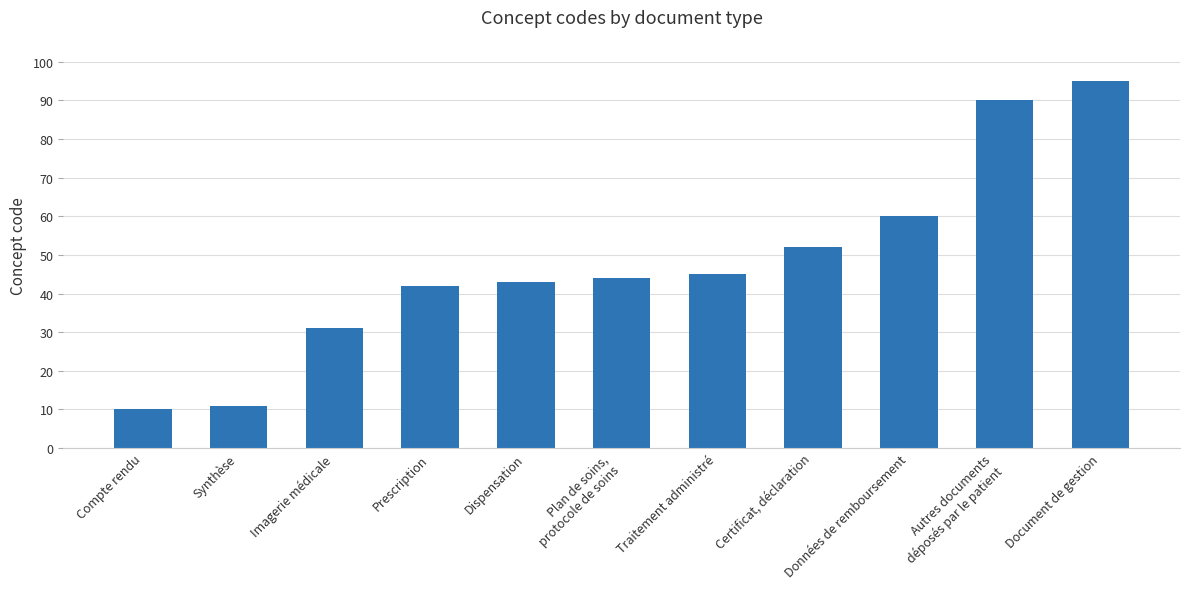

Reading left to right, extract all data points from this chart.

Compte rendu=10	Synthèse=11	Imagerie médicale=31	Prescription=42	Dispensation=43	Plan de soins,
protocole de soins=44	Traitement administré=45	Certificat, déclaration=52	Données de remboursement=60	Autres documents
déposés par le patient=90	Document de gestion=95